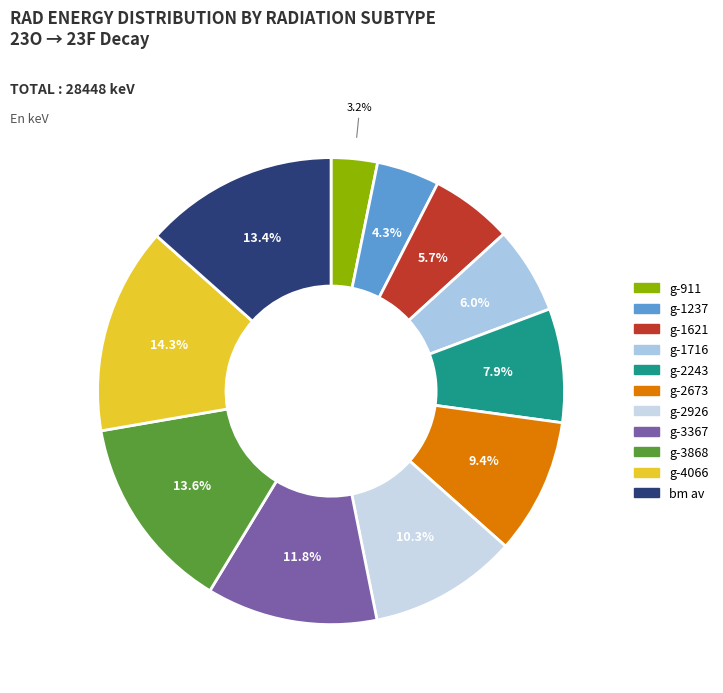

Combined, do g-2243 and g-1621 account for over 50%?

No